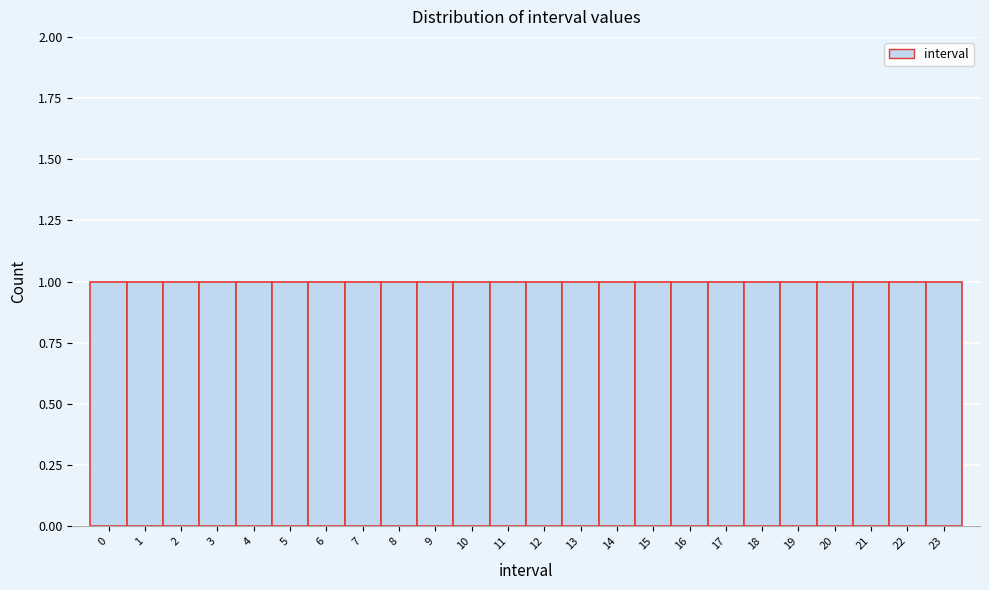

How tall is the bar that spans 4.5 to 5.5 on the x-axis? The values are not printed on the chart, so give them approximately, as read against the axis.

1